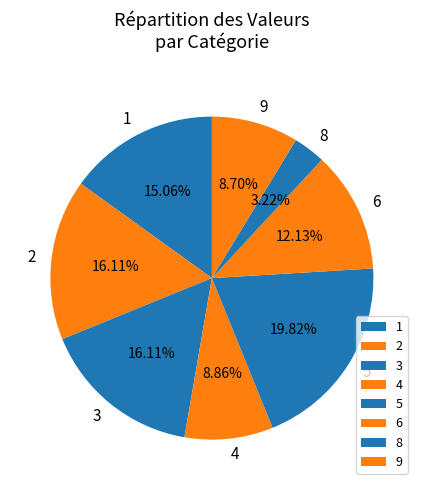

Does 2 represent more than half of the total?

No